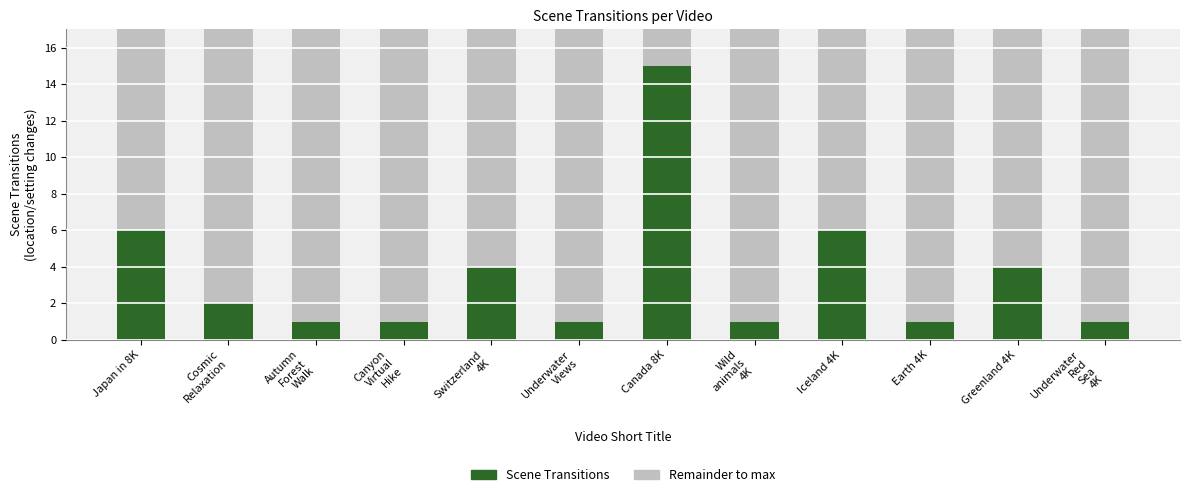

What is the average value?

4